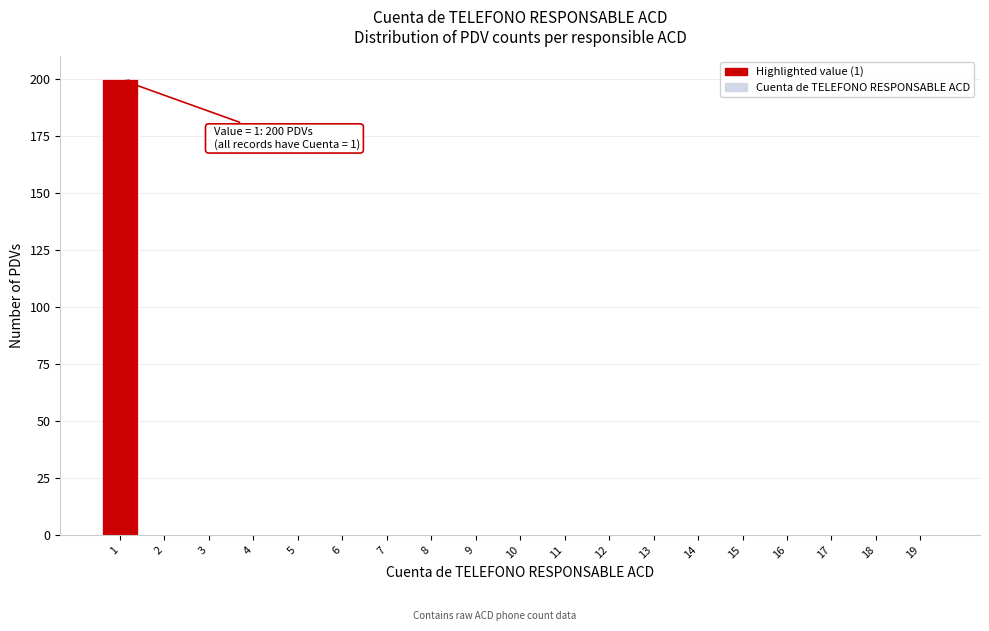

Reading right to left, what are all the values shown in this chart?

19=0	18=0	17=0	16=0	15=0	14=0	13=0	12=0	11=0	10=0	9=0	8=0	7=0	6=0	5=0	4=0	3=0	2=0	1=200